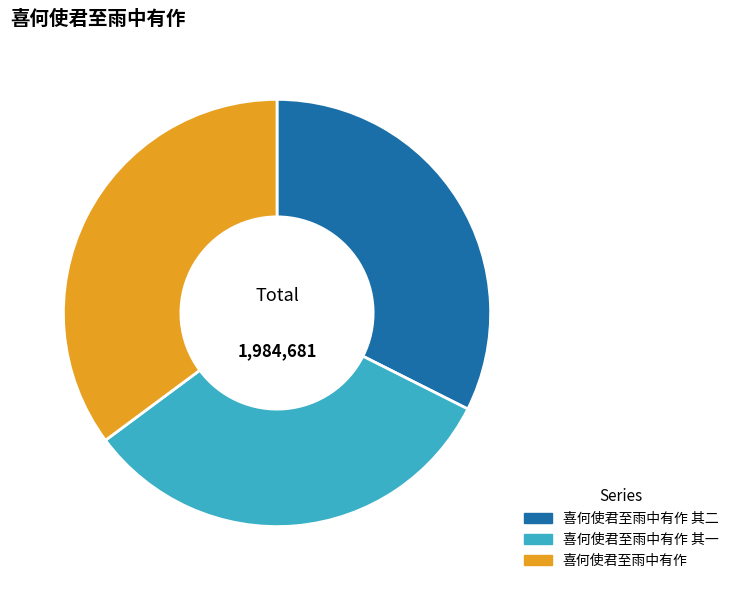

Approximately how many times larger is the value at 喜何使君至雨中有作 compared to 喜何使君至雨中有作 其一?

1.1